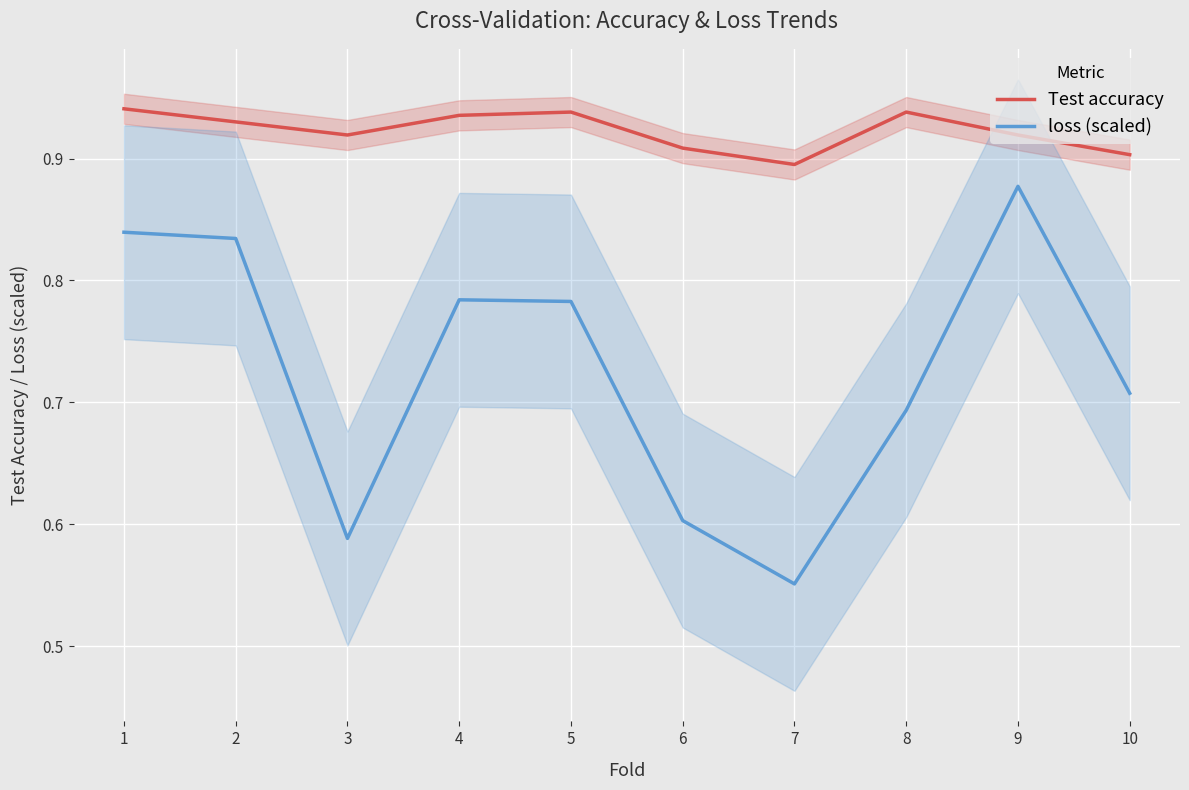

Reading right to left, list all the values displayed in this chart.

Test accuracy: 0.9	0.9	0.9	0.9	0.9	0.9	0.9	0.9	0.9	0.9
loss (scaled): 0.7	0.9	0.7	0.6	0.6	0.8	0.8	0.6	0.8	0.8